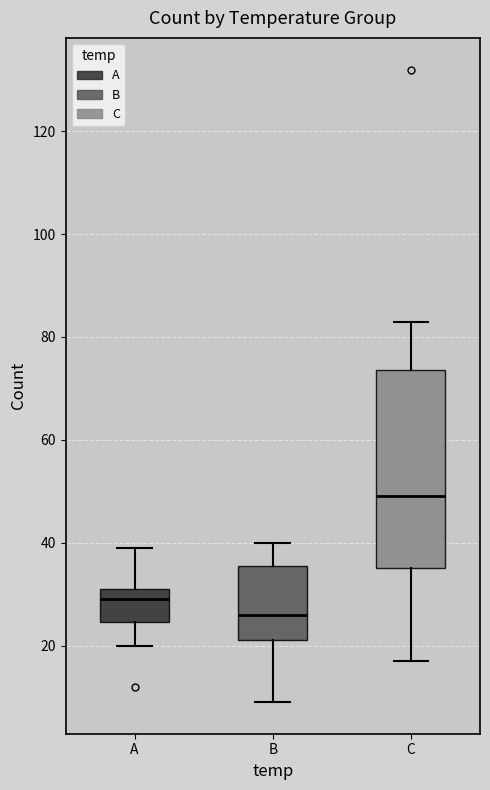

Which box's median line is the highest?

C